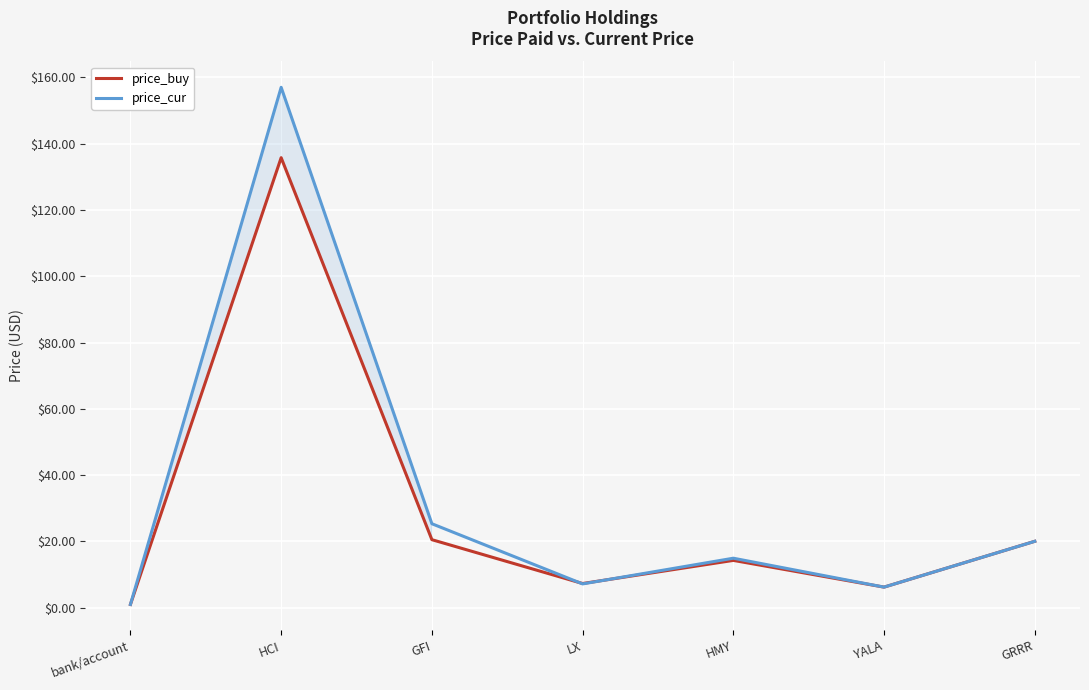

How many categories are shown in the chart?

7